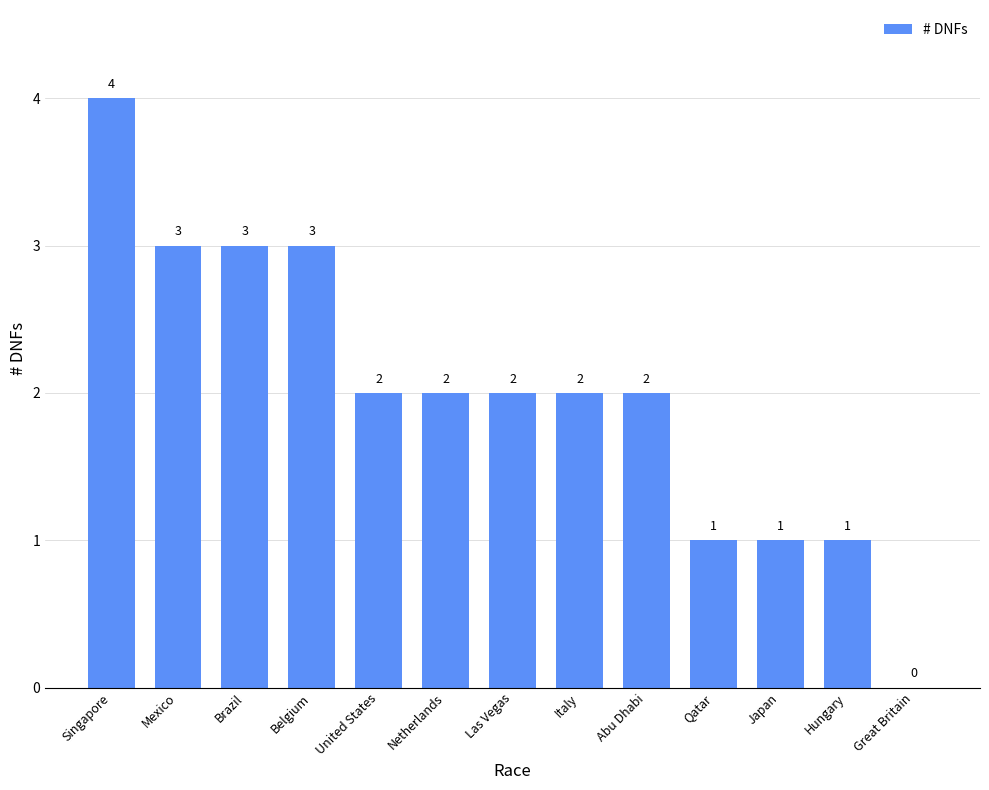

How many distinct data groups are displayed?

1